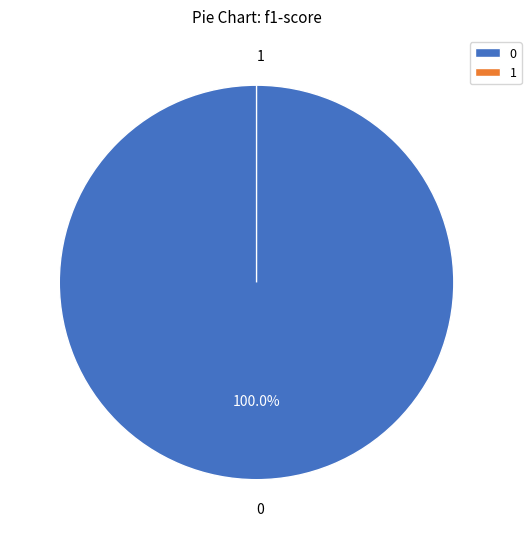

The 1 slice represents 0% of the pie. True or false?

True